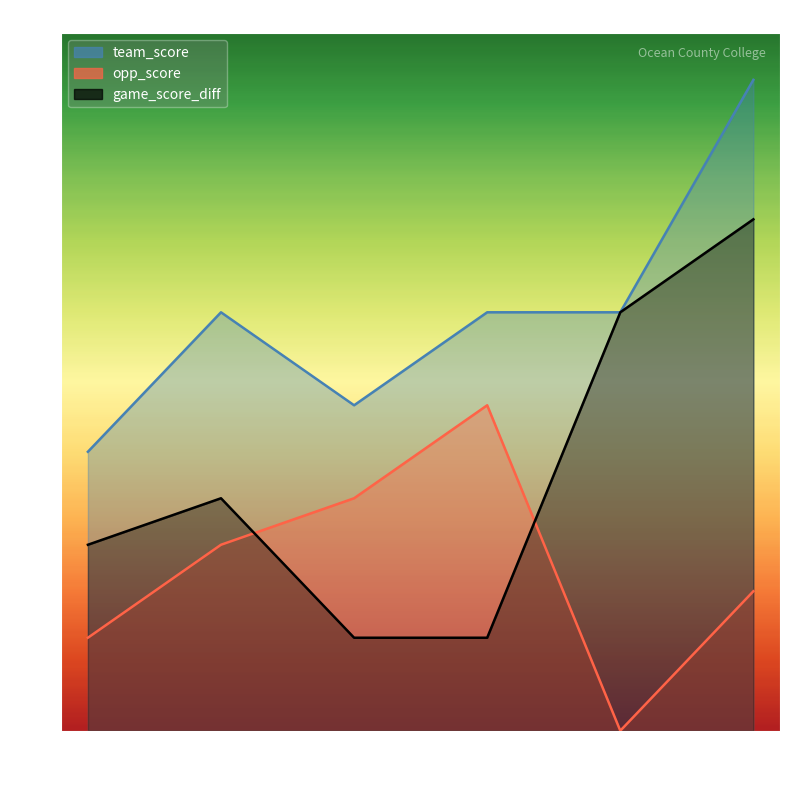

What is the difference between the highest and lowest values at Feb 25?

4